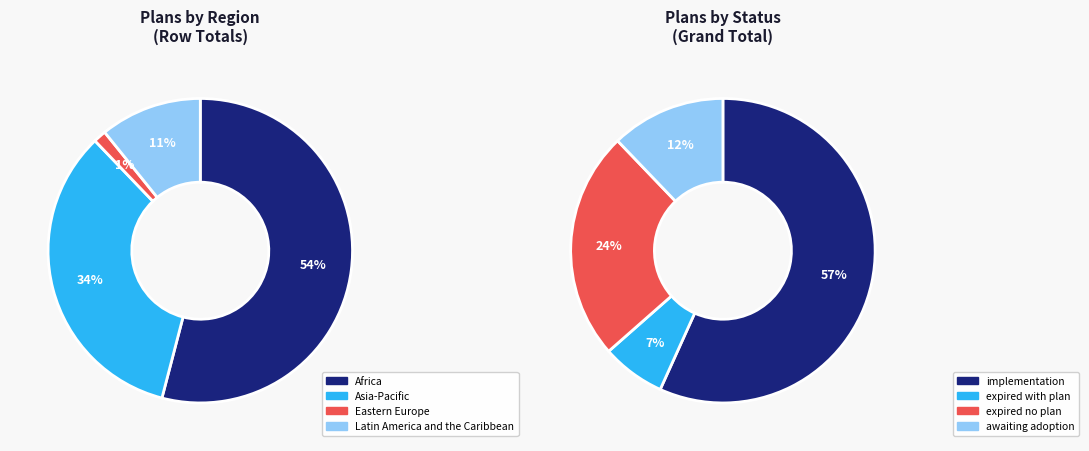

Is it true that Asia-Pacific is 32% of the pie?

False